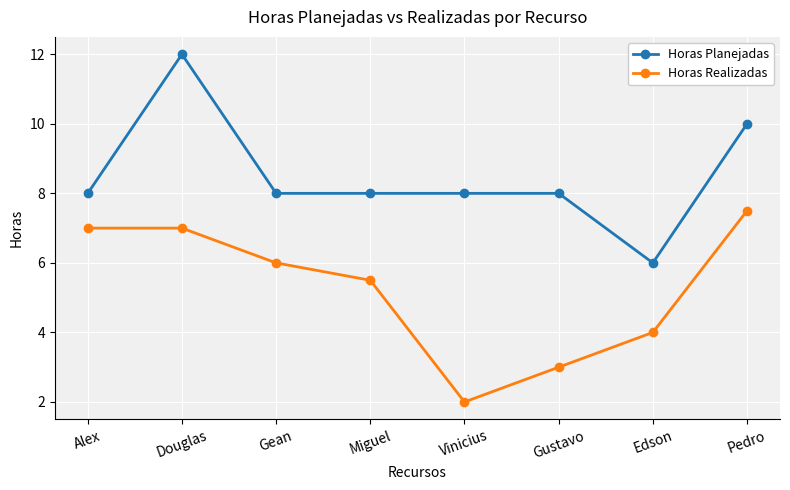

What is the difference between the second highest and second lowest values in the Horas Planejadas series?

2.0